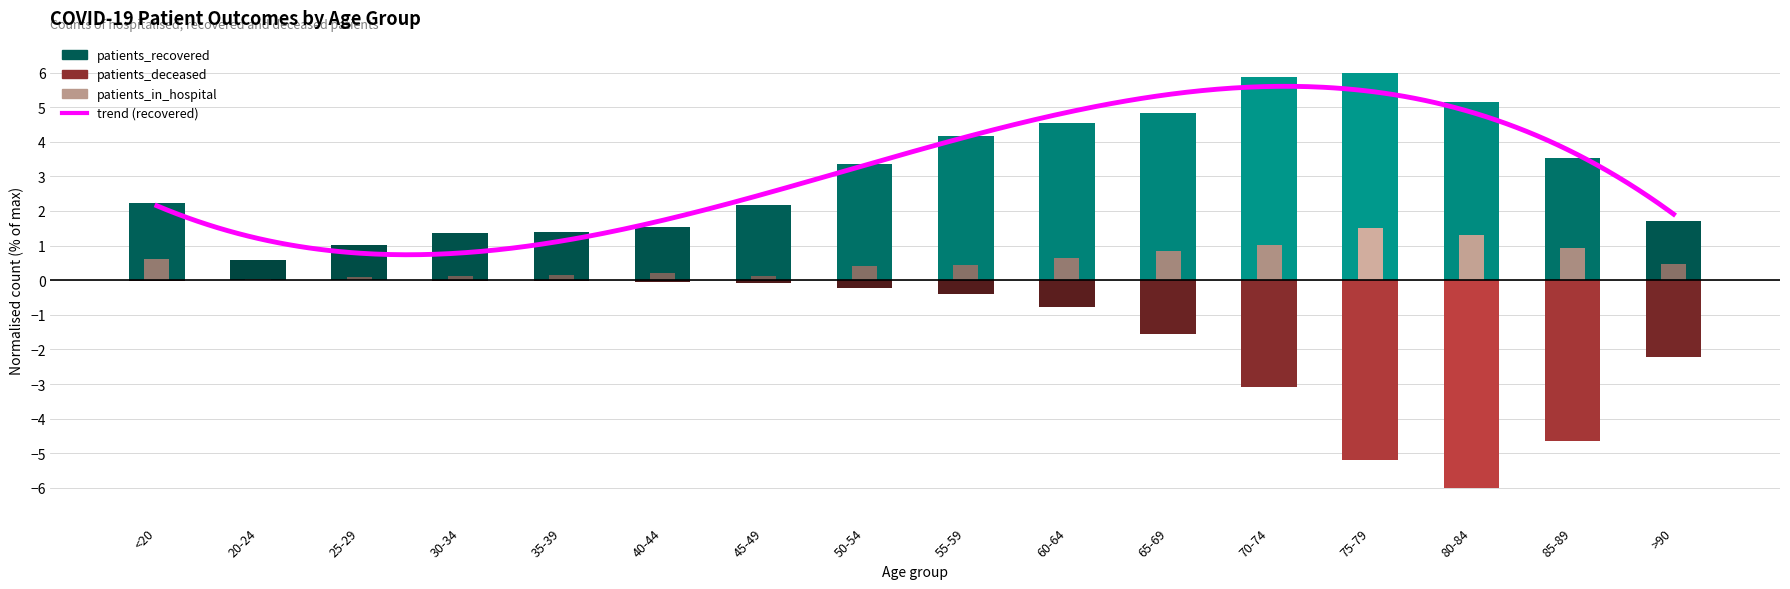

What position from the left is <20?

1